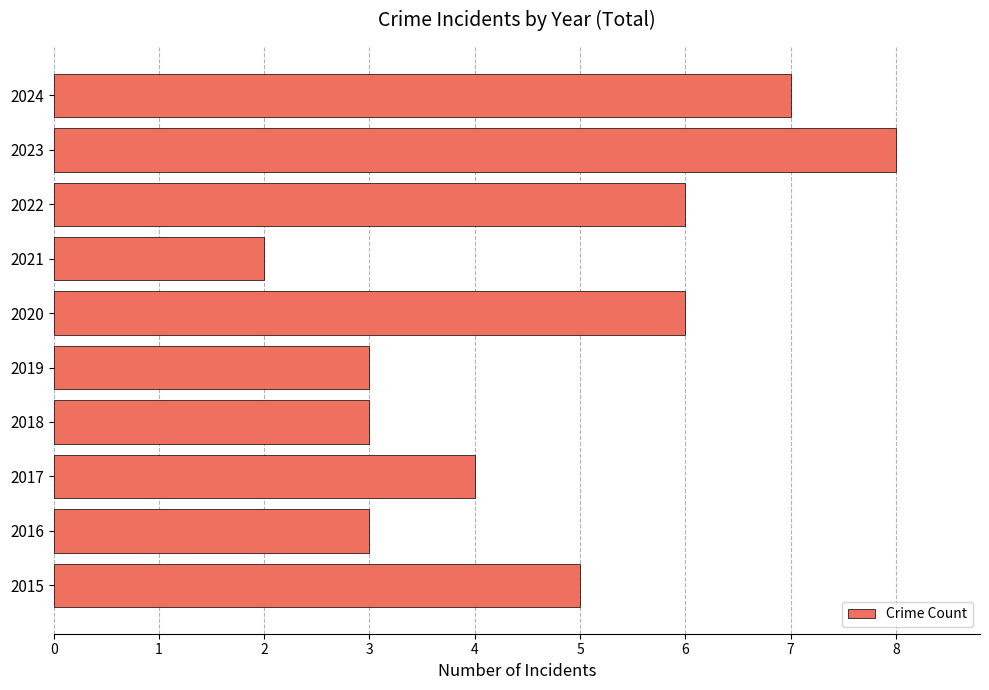

What is the difference between the maximum and minimum values?

6